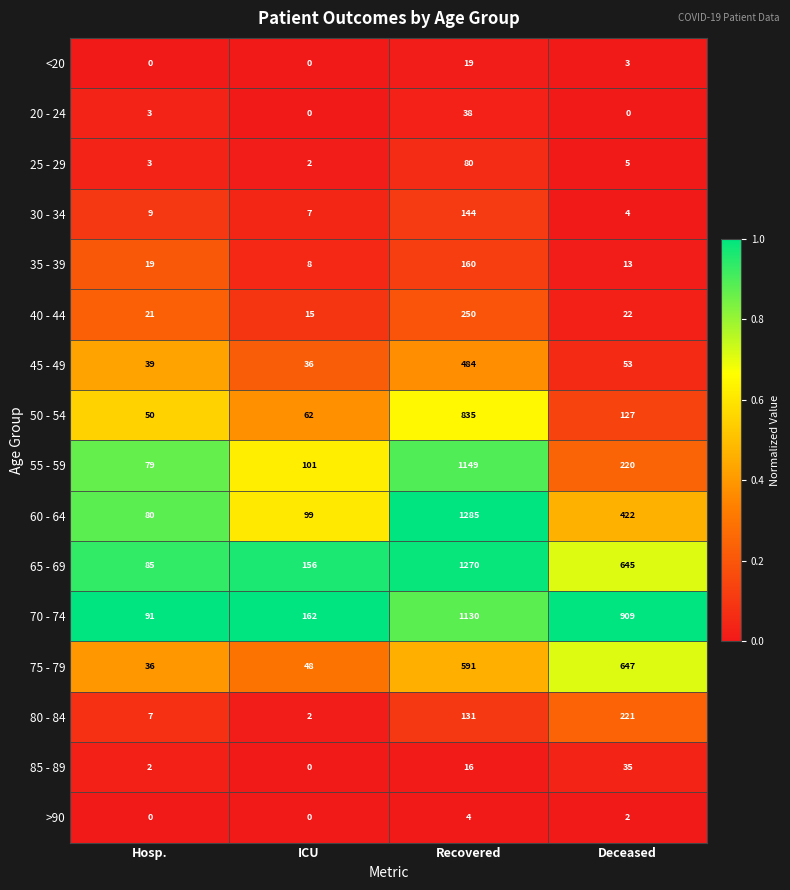

True or false: 20 - 24 has a value of 5 at Hosp..

False